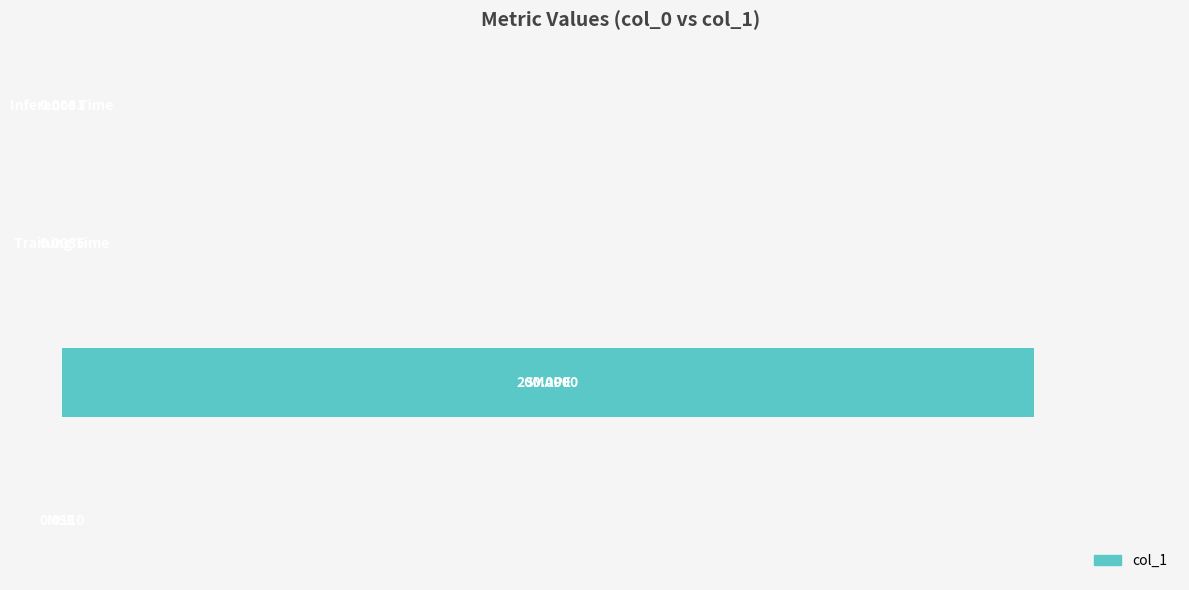

What is the sum of all values?

200.0